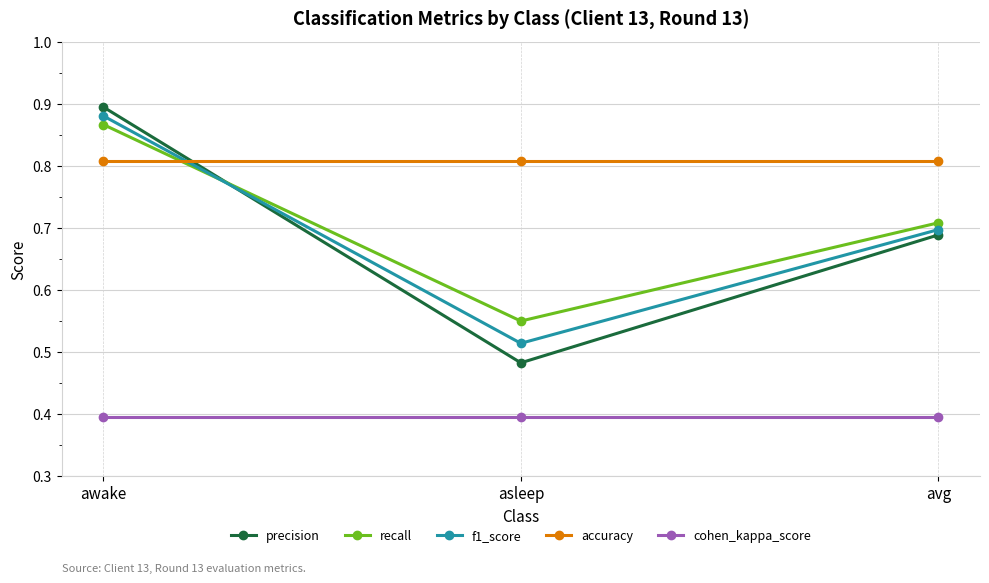

Which series changed the most between awake and asleep?

precision